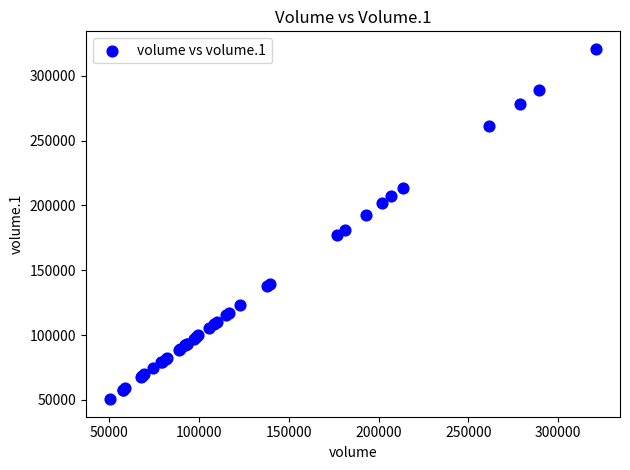

What Y value in the scatter plot is closest to 185653?

181387